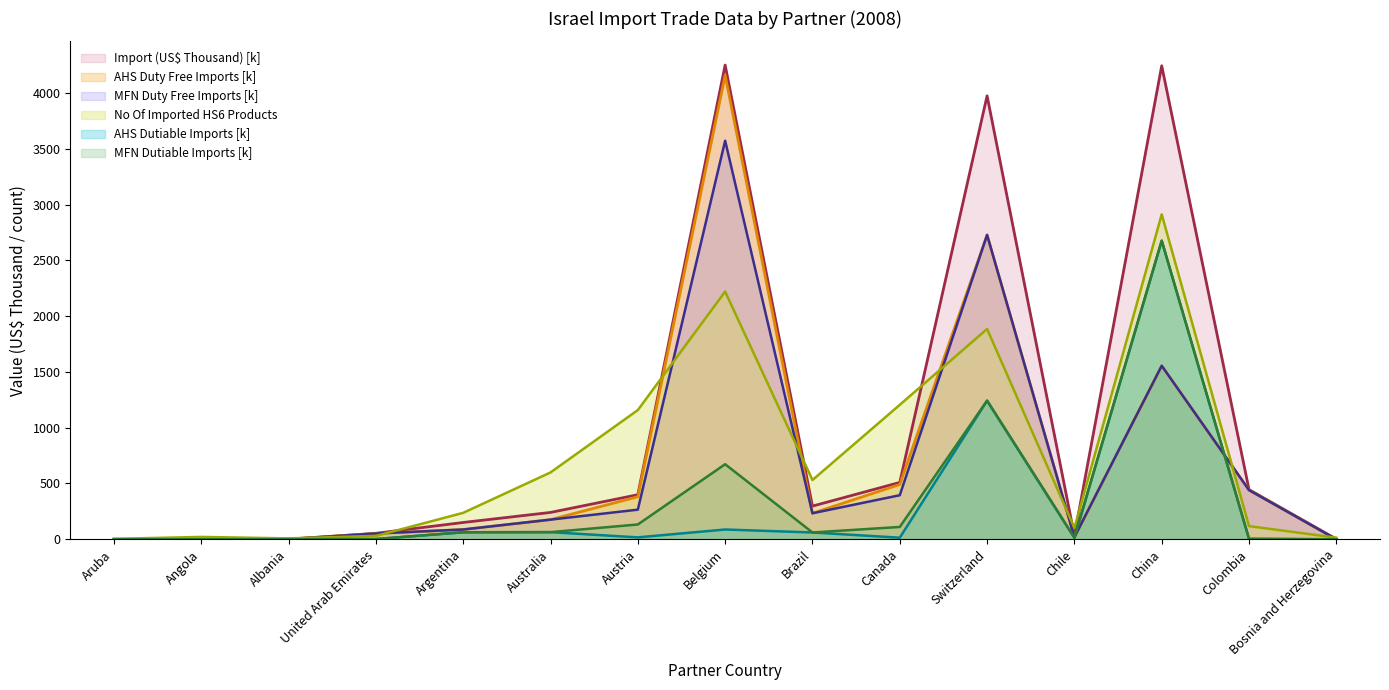

List the labels in order of AHS Dutiable Imports (US$ Thousand) value, largest first.

China, Switzerland, Belgium, Australia, Argentina, Brazil, Austria, Canada, Chile, Colombia, United Arab Emirates, Bosnia and Herzegovina, Angola, Aruba, Albania